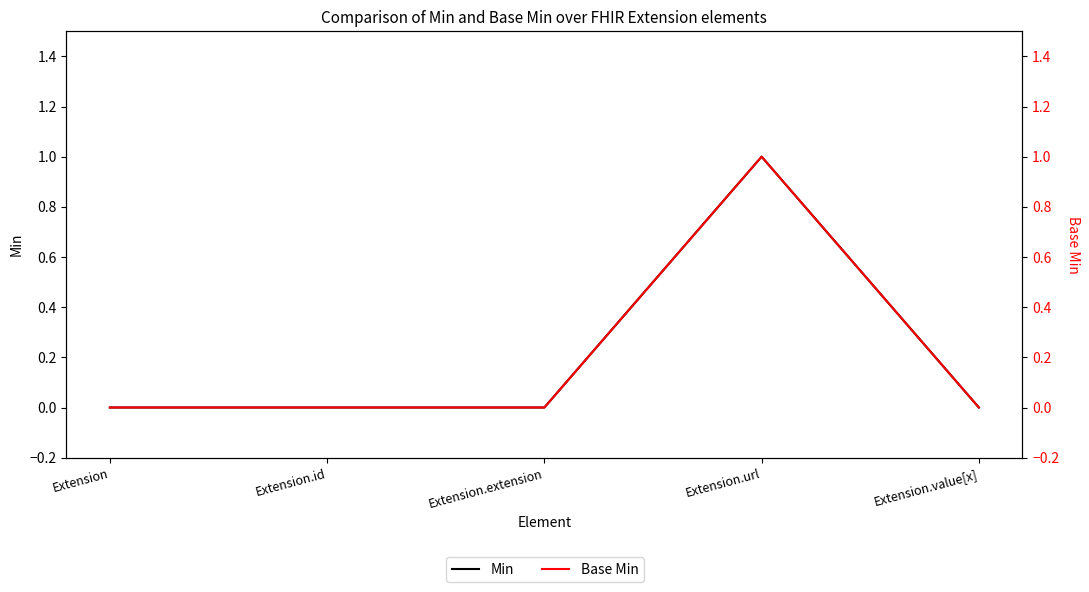

How many data points does each series have?

5